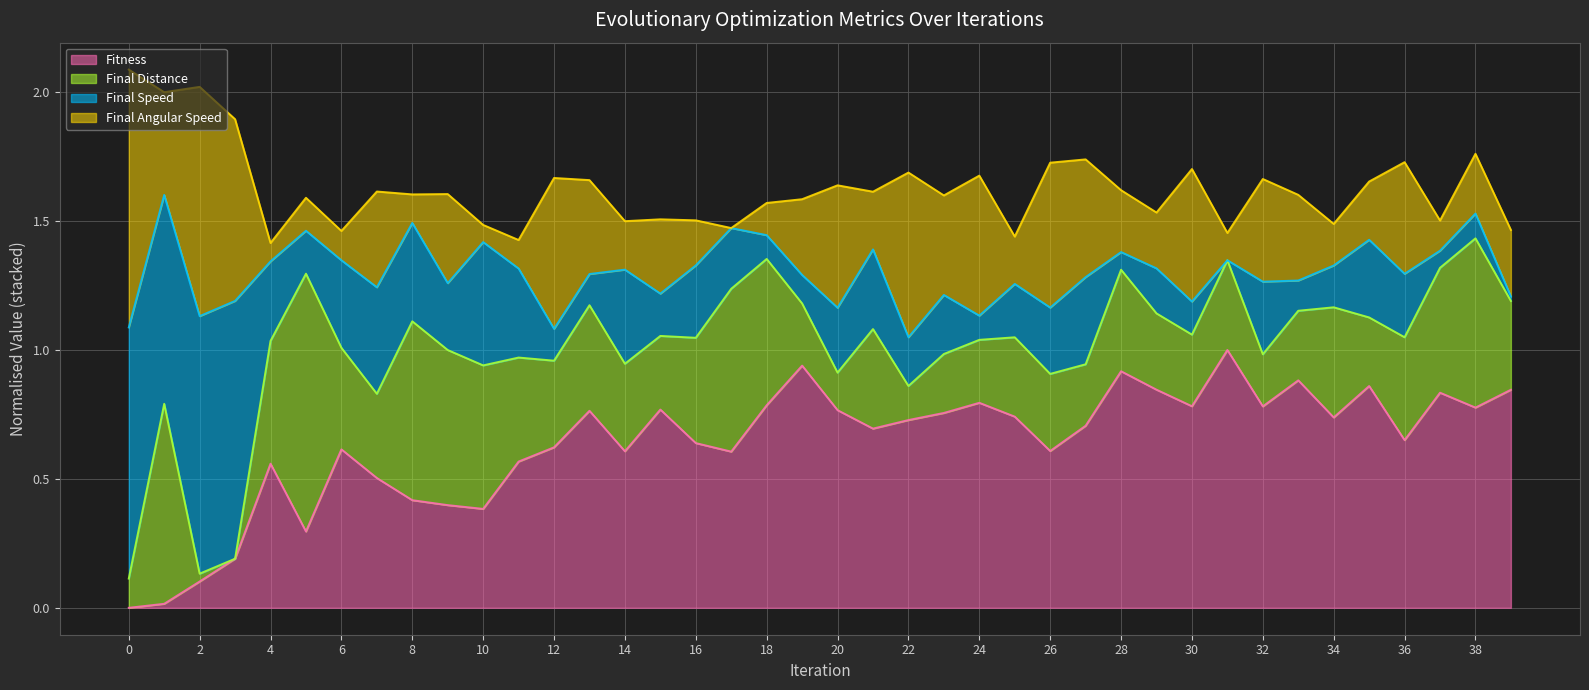

What is the sum of all Fitness values?

25.5